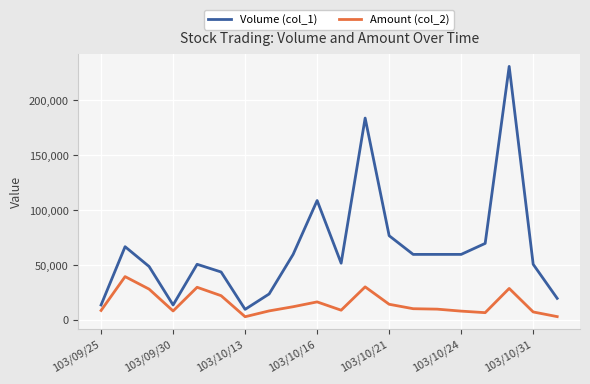

True or false: Amount (col_2) and Volume (col_1) intersect in this chart.

False